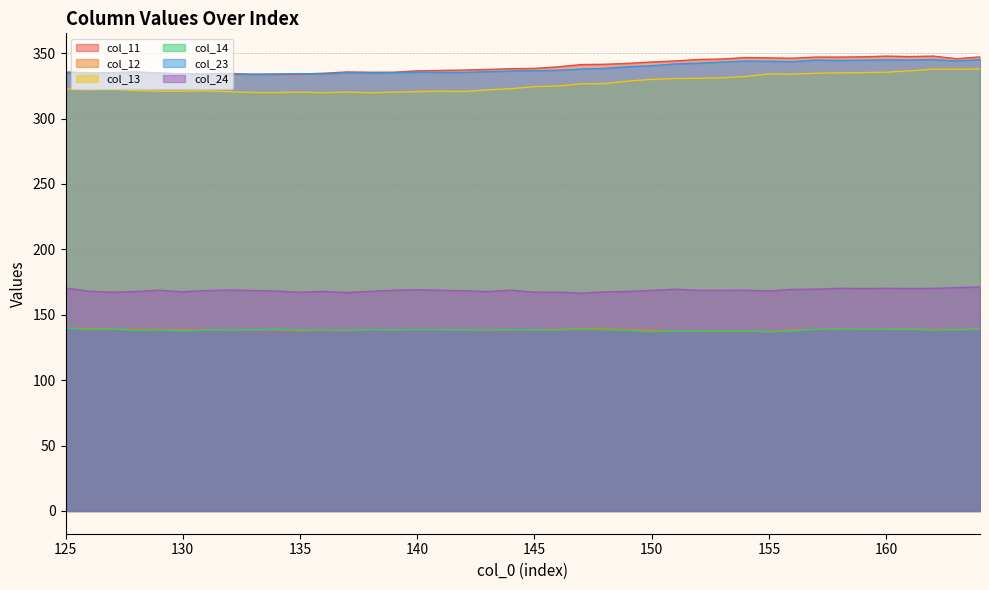

What are all the series names shown in the legend?

col_11, col_12, col_13, col_14, col_23, col_24